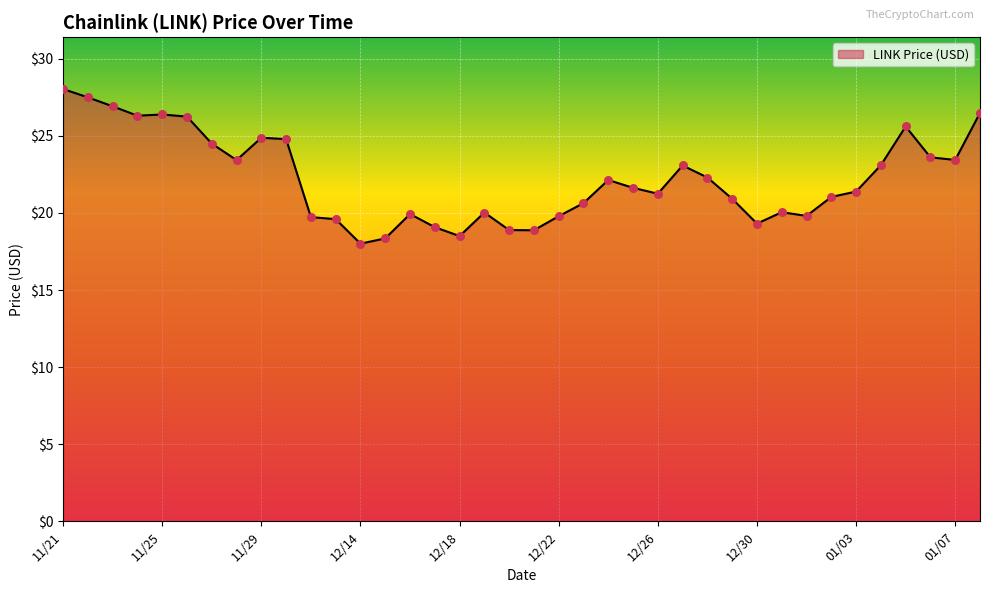

What is the difference between the maximum and minimum values?

10.0